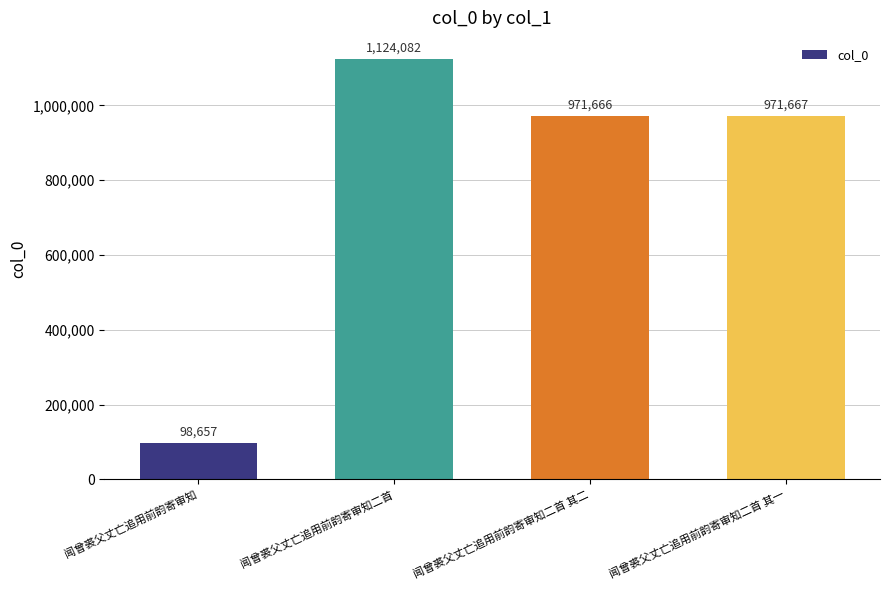

How many bars are there in total?

4